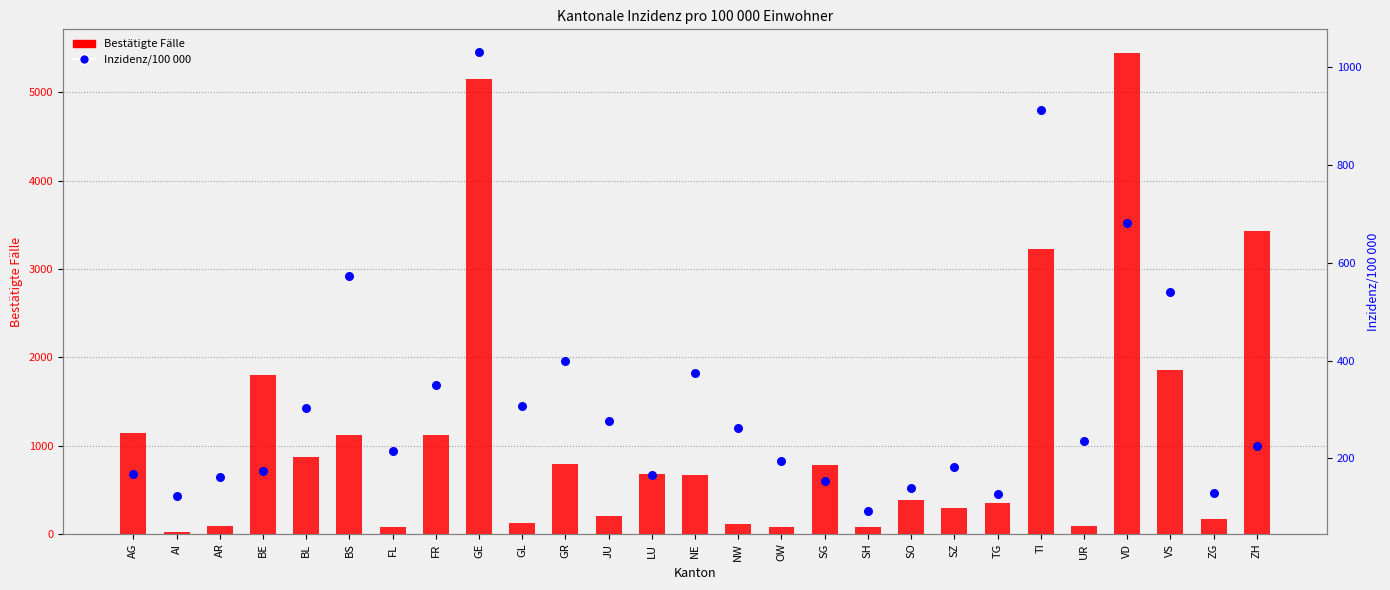

What are all the series names shown in the legend?

Bestätigte Fälle, Inzidenz/100 000